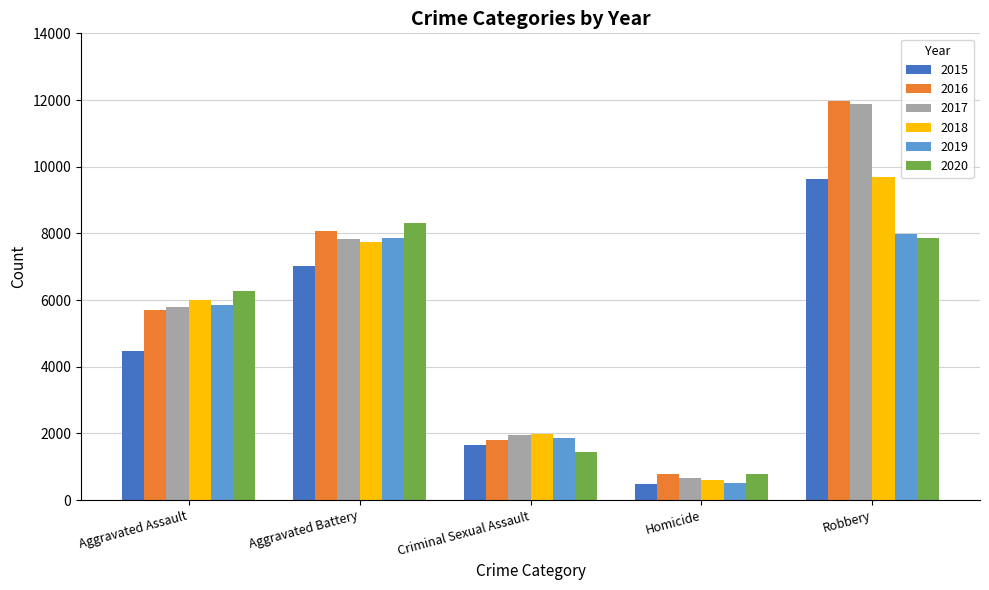

What is the difference between the second highest and minimum values in the 2019 series?

7359